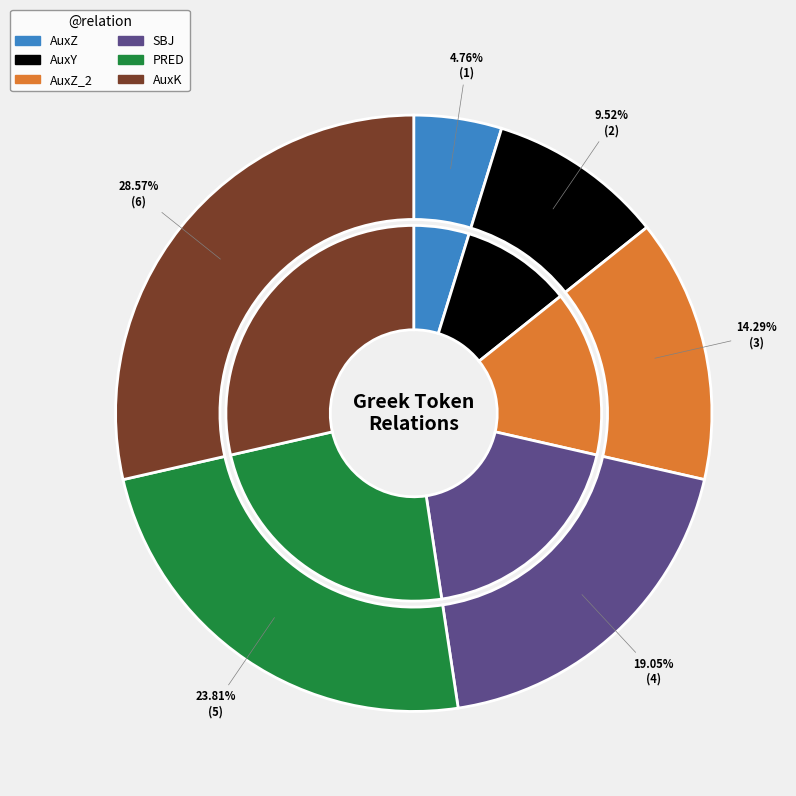

Do AuxZ_2 and PRED together represent more than half of the pie?

No